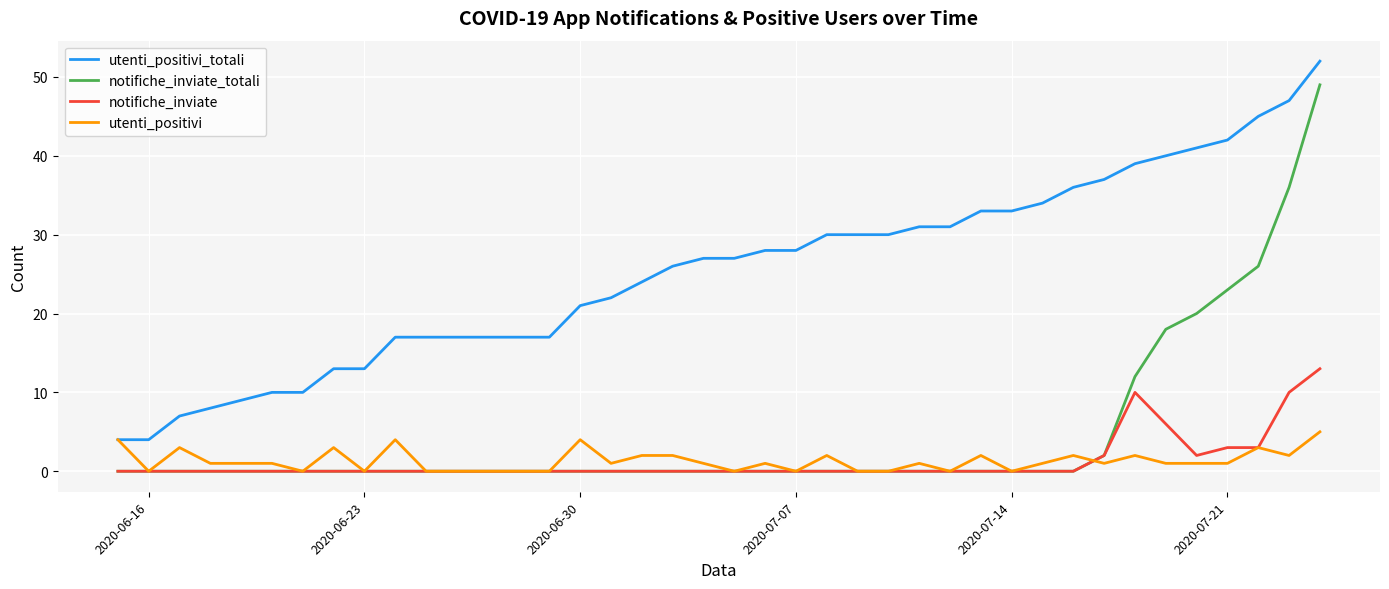

True or false: utenti_positivi_totali and notifiche_inviate_totali intersect in this chart.

False